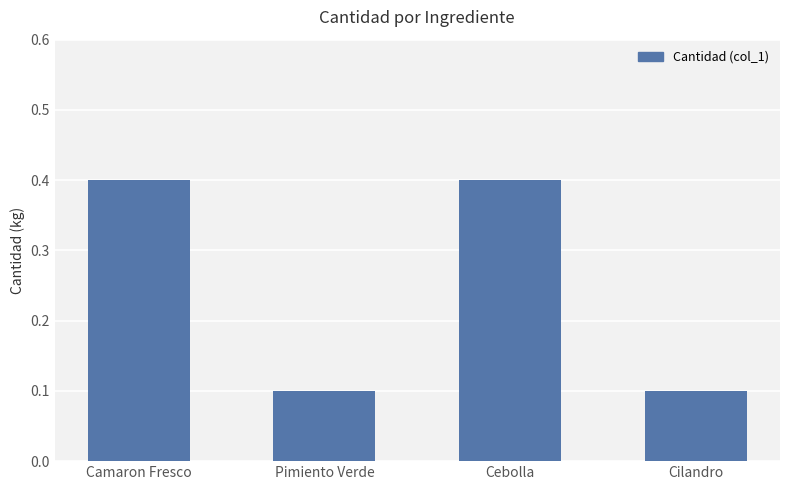

Is it true that the value at Pimiento Verde is 0.1?

True